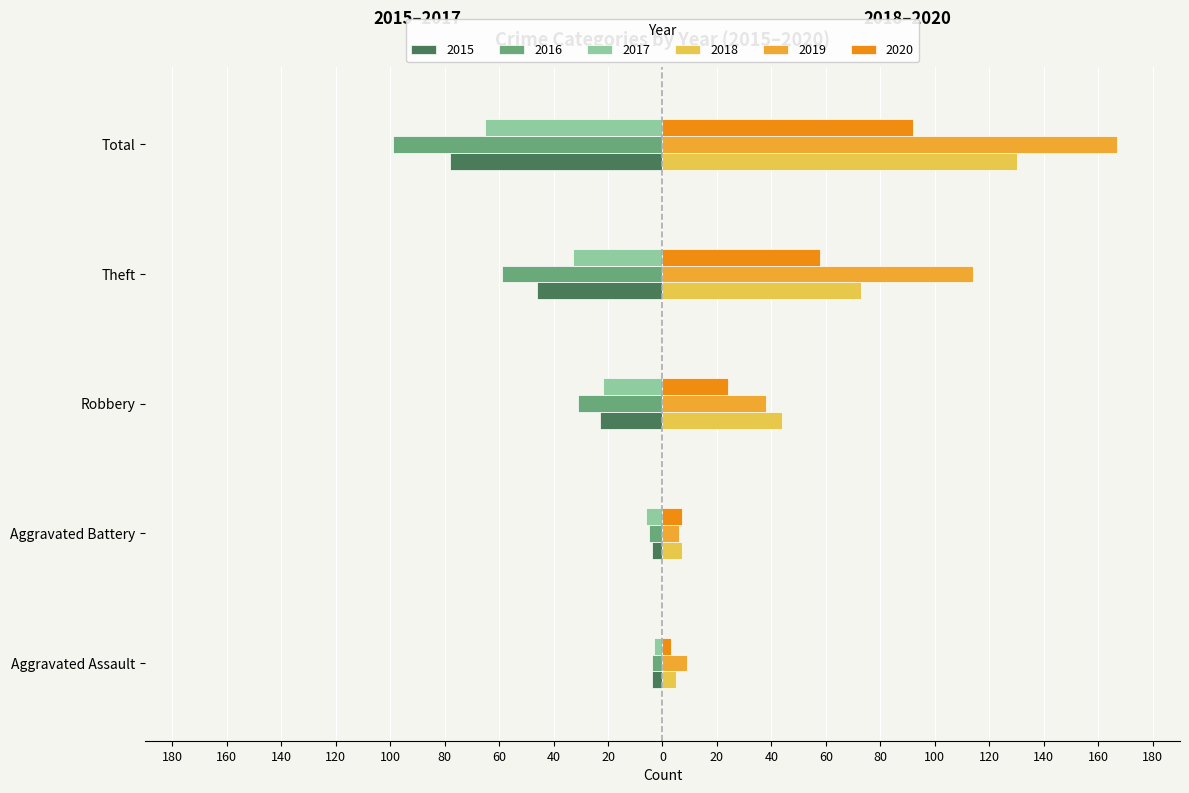

At which label does 2015 reach its peak?

Aggravated Assault